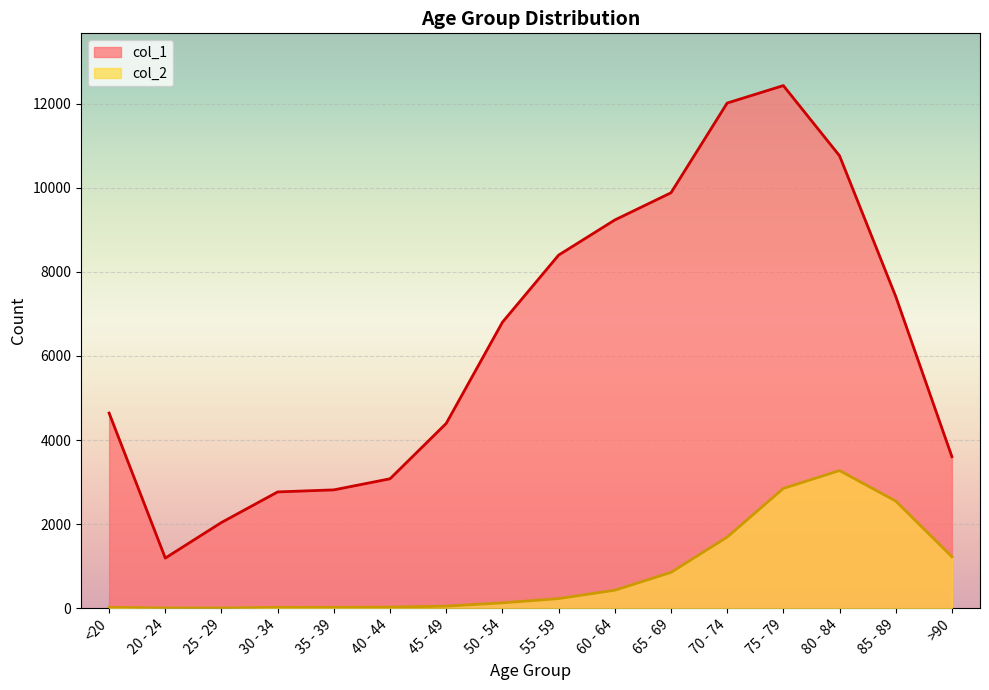

What is the maximum value shown in the chart?

12434